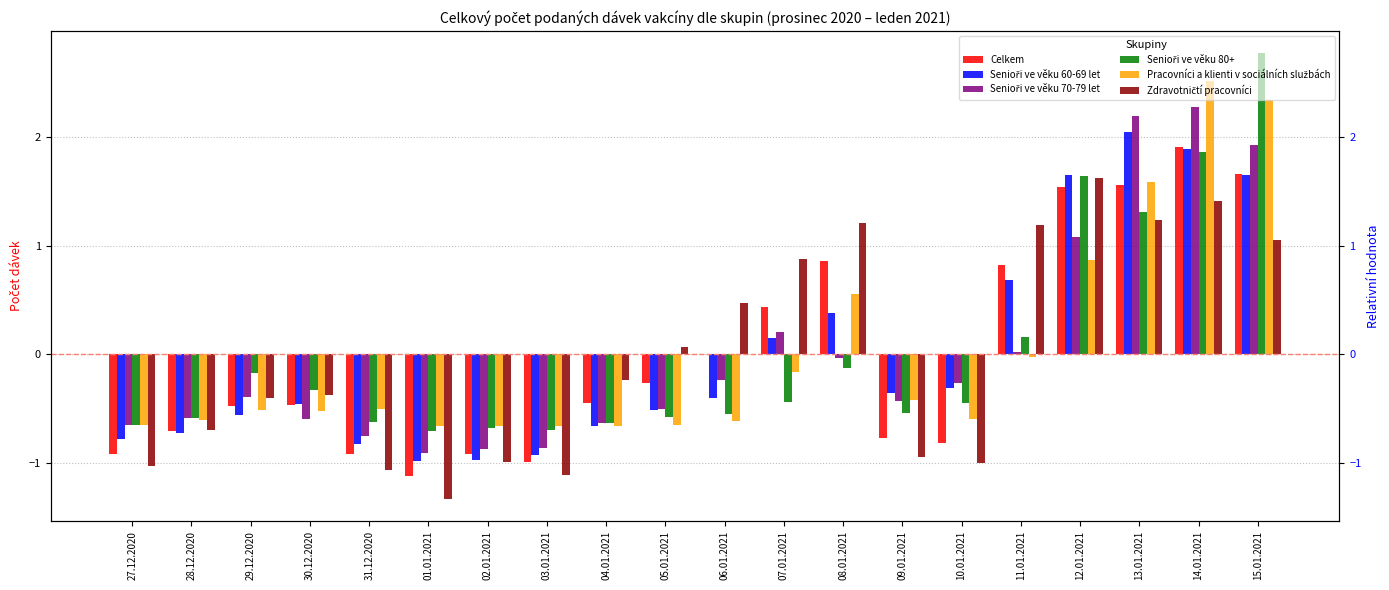

How many bars are there in each group?

6